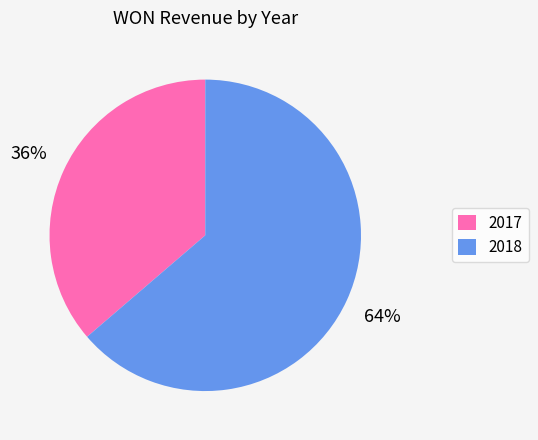

To the nearest percent, what percentage of the pie is 2017?

36%